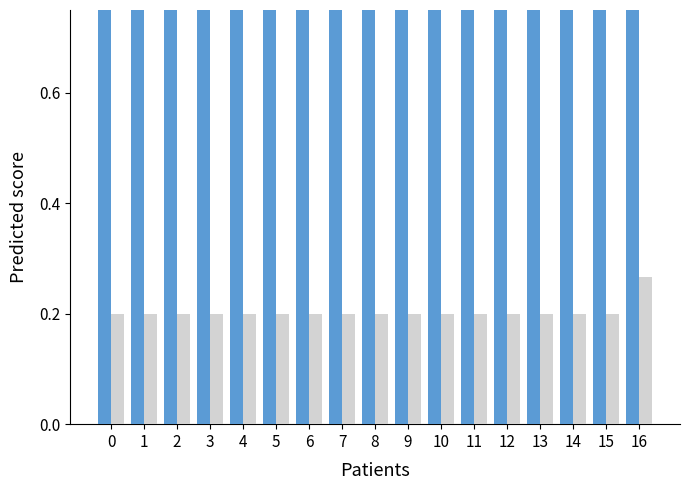

What is the sum of all Within 31 Days values?

16.9